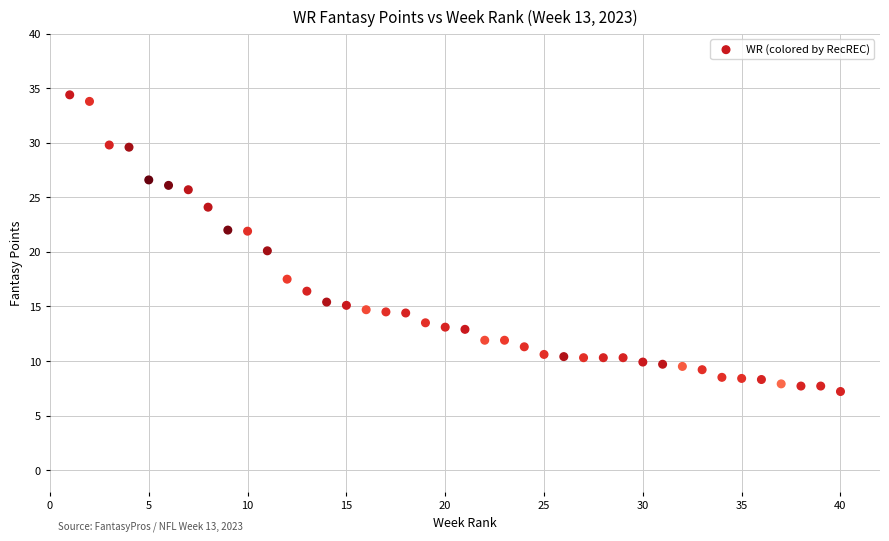

What is the range of X values (max minus min)?

39.0